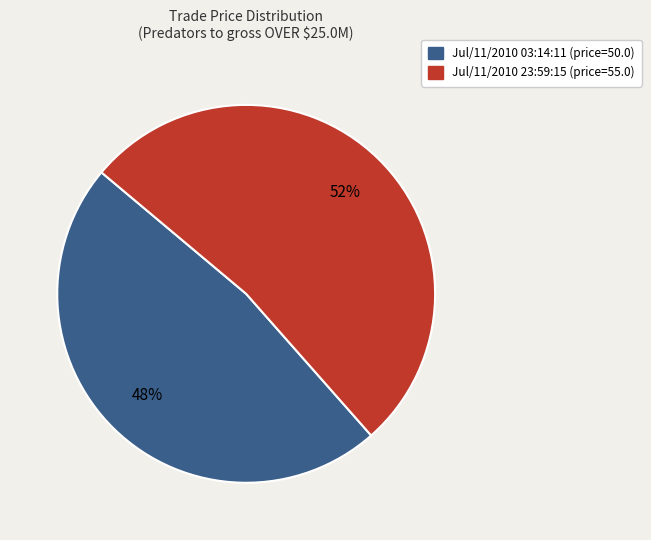

Approximately how many times larger is the value at Jul/11/2010 23:59:15 compared to Jul/11/2010 03:14:11?

1.1